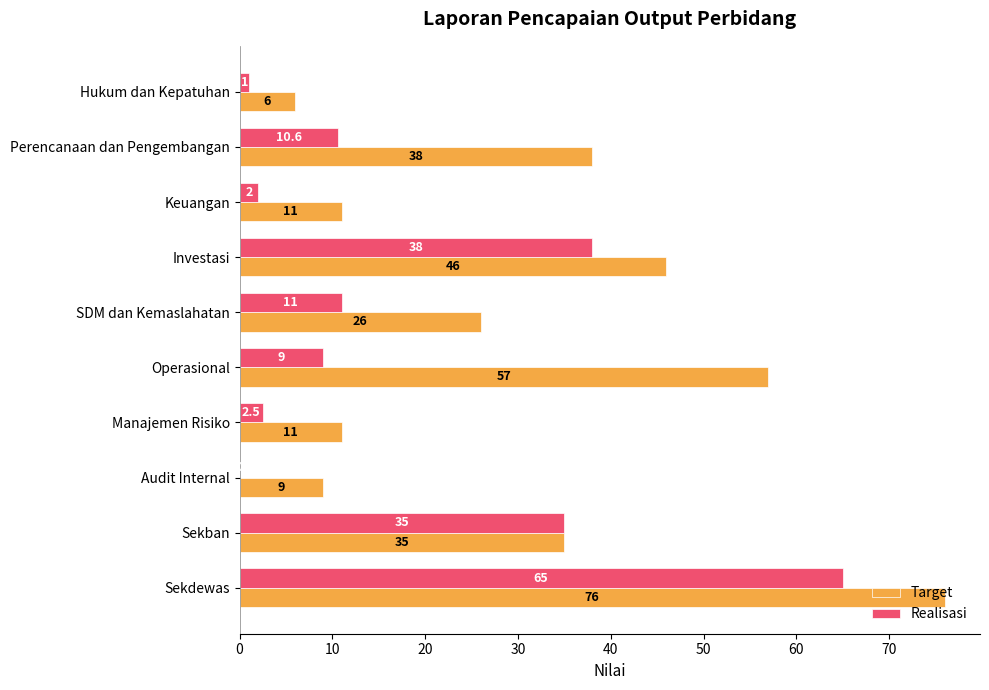

What is the maximum value shown in the chart?

76.0